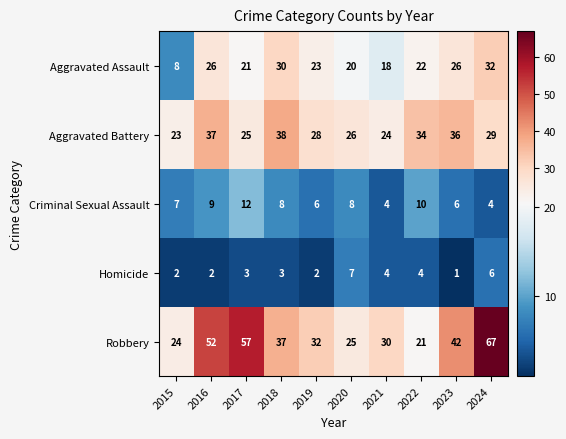

At which category does the chart reach its peak across all series?

2024